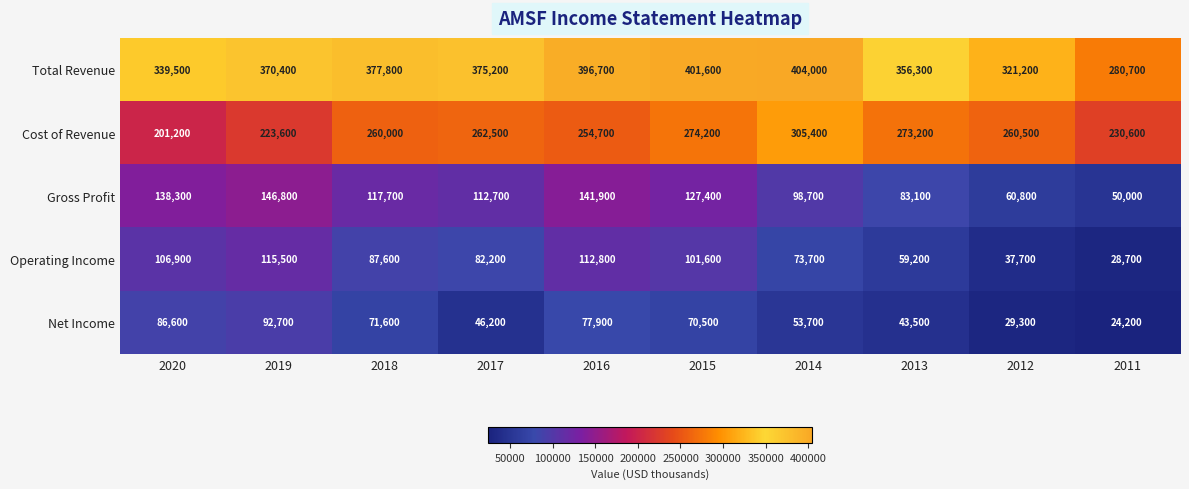

Which label corresponds to the smallest value in the chart?

2011